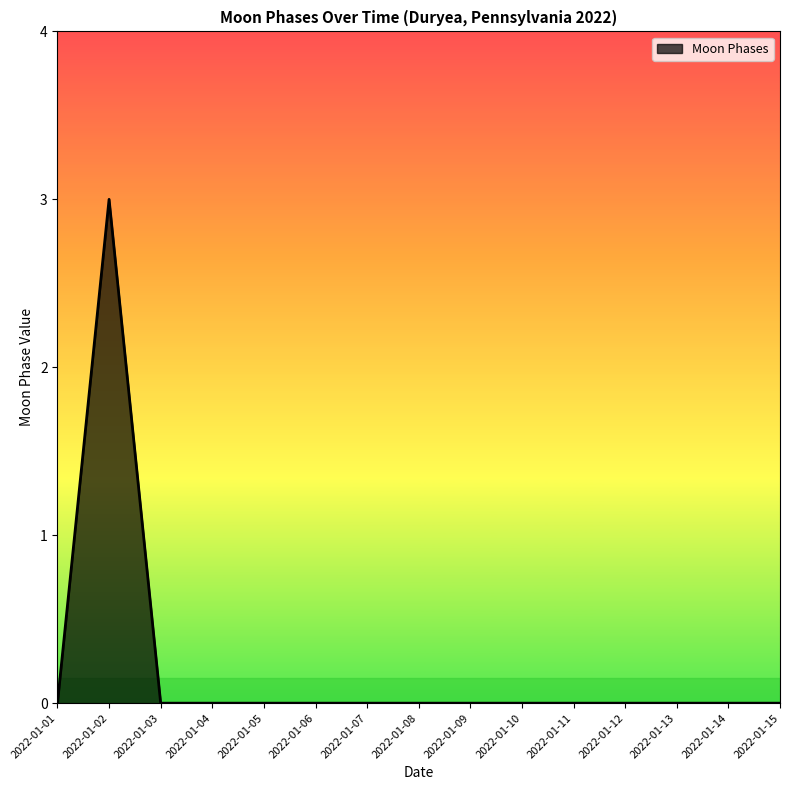

What is the maximum value shown in the chart?

3